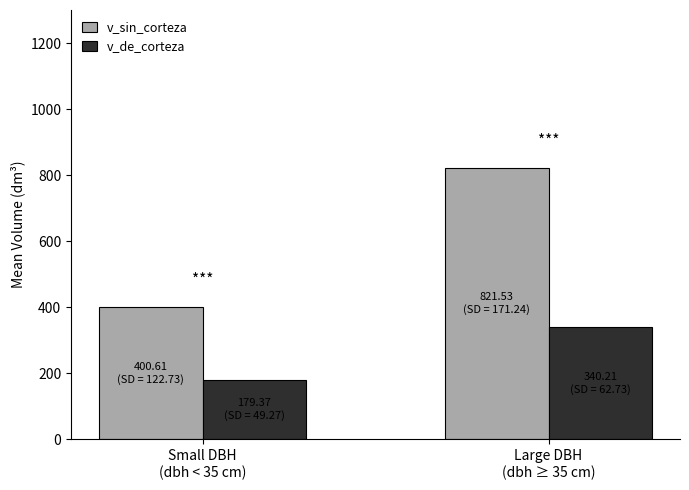

What is the total value across all series at Small DBH
(dbh < 35 cm)?

580.0